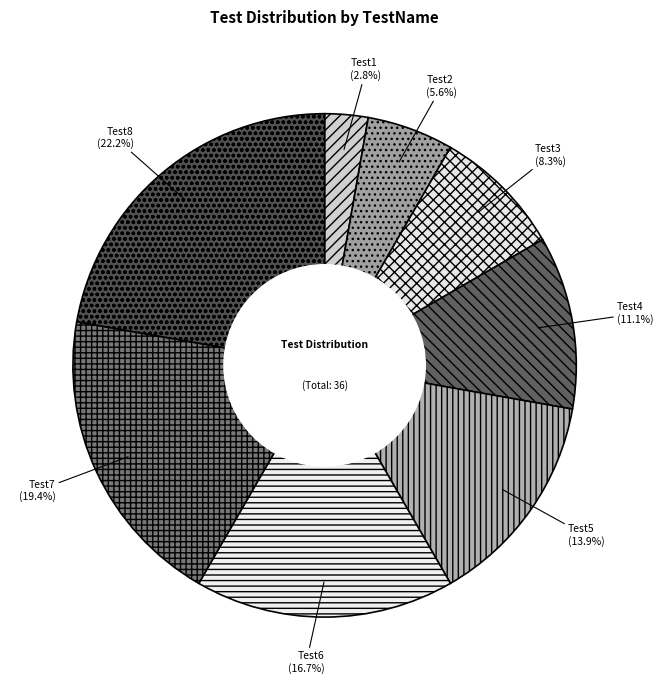

How many segments does this pie chart have?

8